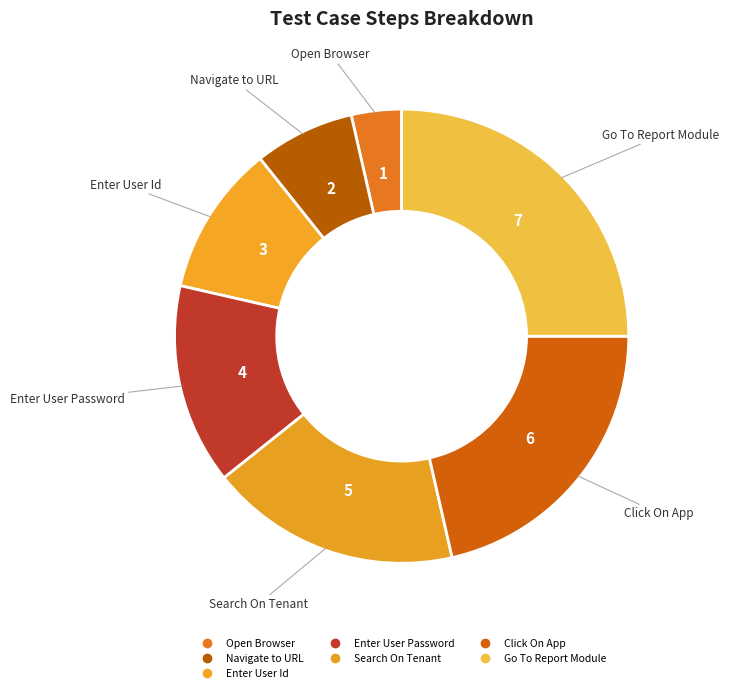

What portion of the pie excludes Click On App?

78.6%